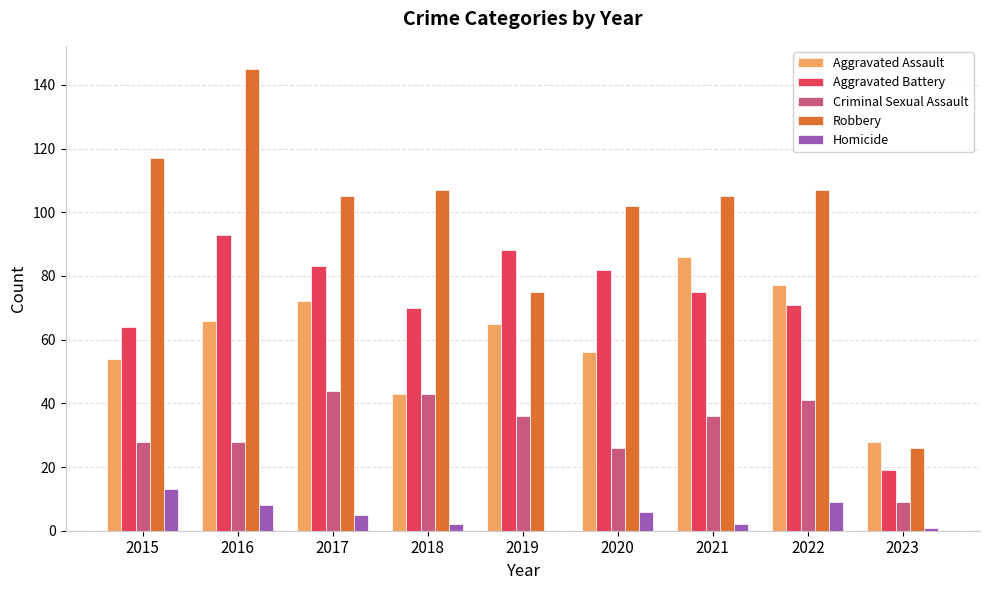

What is the sum of the Homicide values at 2019 and 2016?

8